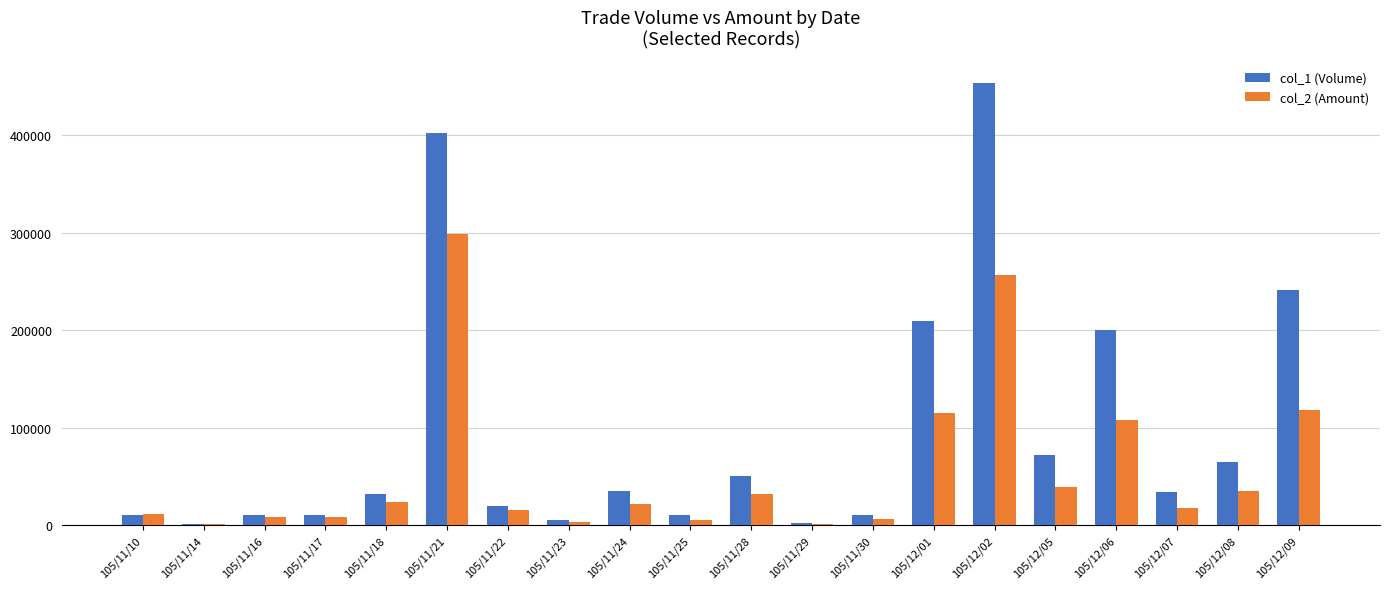

The value of col_2 (Amount) at 105/11/24 is 22050. True or false?

True